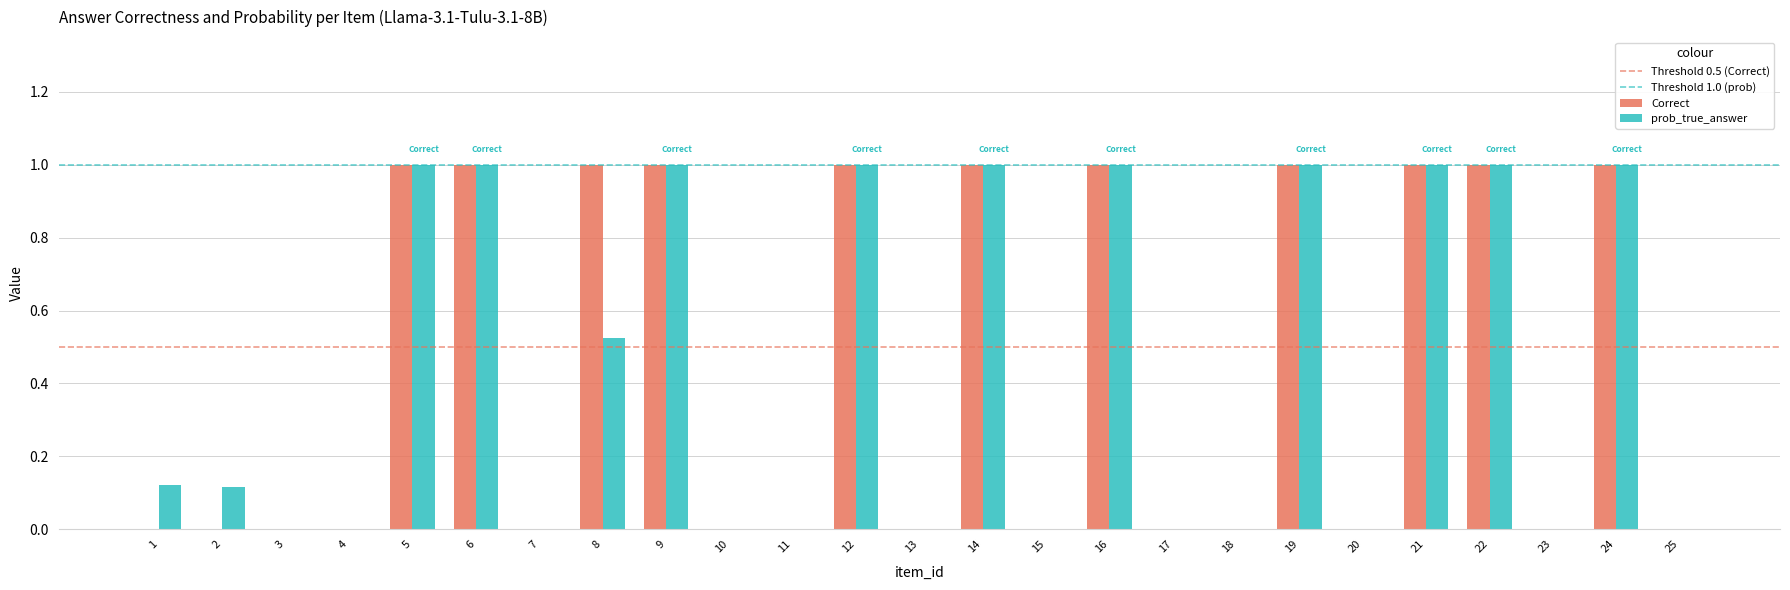

Read the prob_true_answer value at 12.

1.0